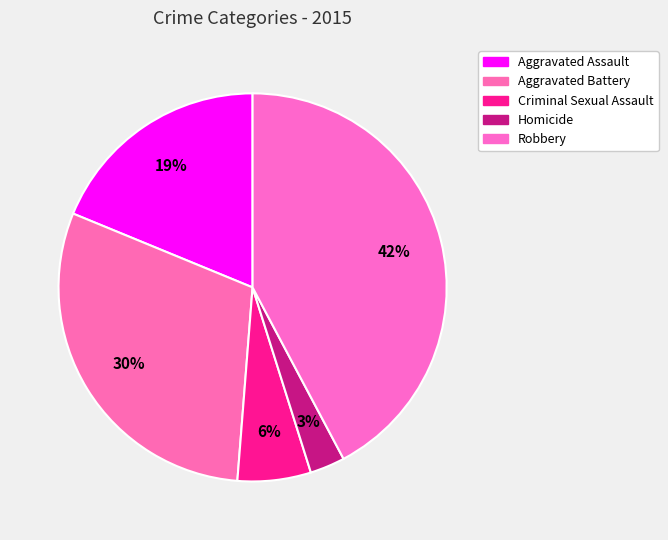

What percentage do Criminal Sexual Assault and Aggravated Battery together represent?

36.1%